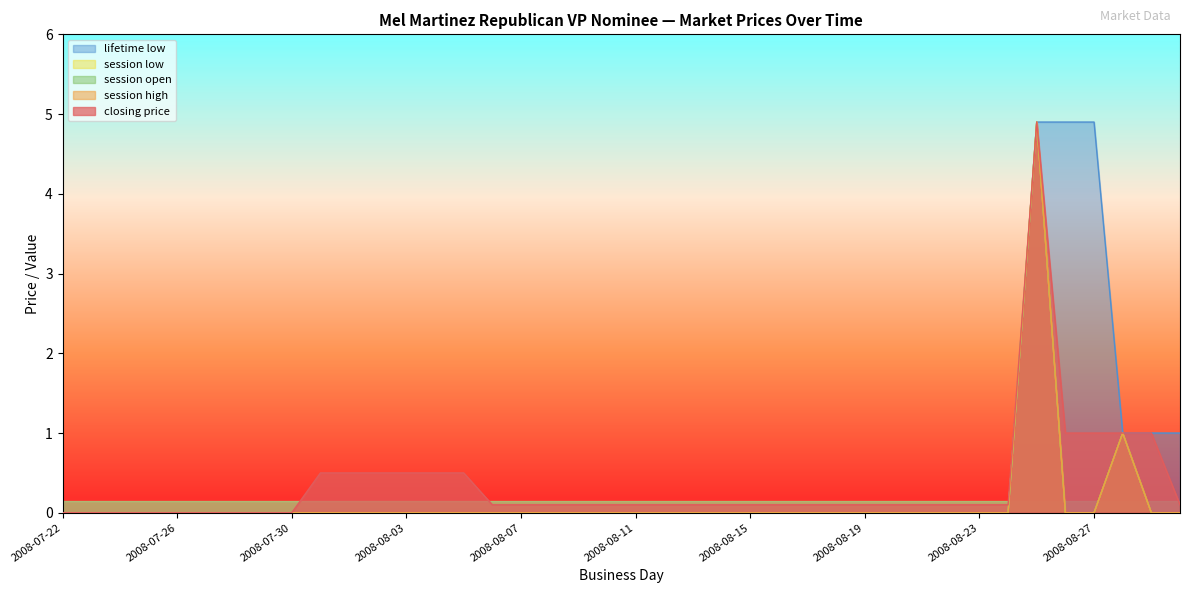

At which category is the sum across all series the highest?

2008-08-25